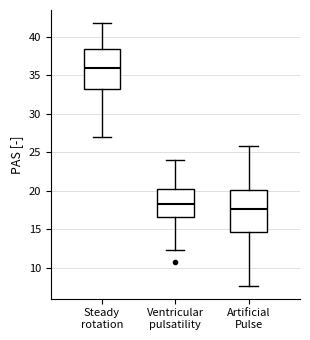

Which box has the highest median line?

Steady rotation